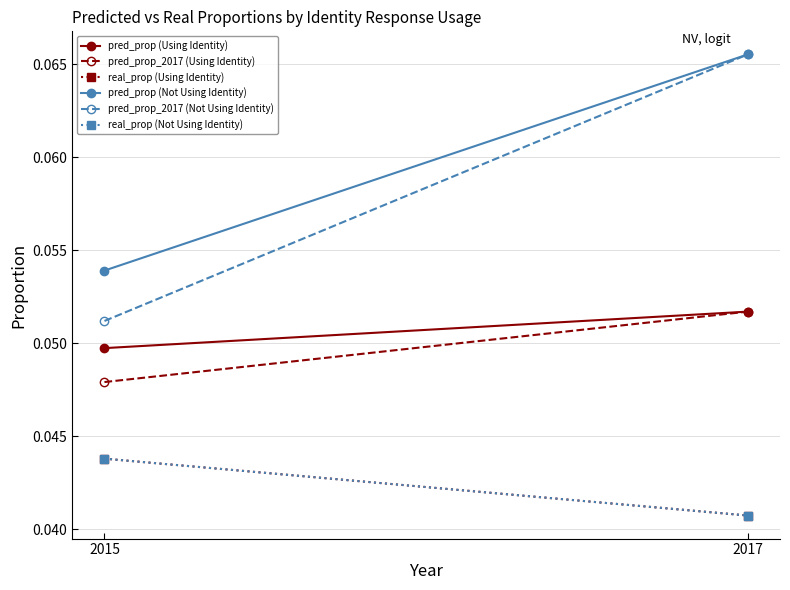

What value does the pred_prop (Using Identity) series have at 2017?

0.1